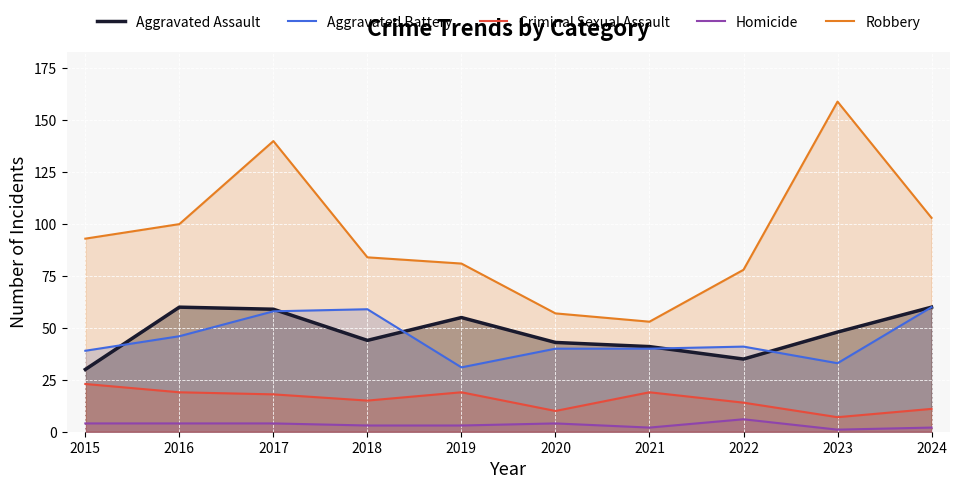

Does the chart display data point markers on the line(s)?

No